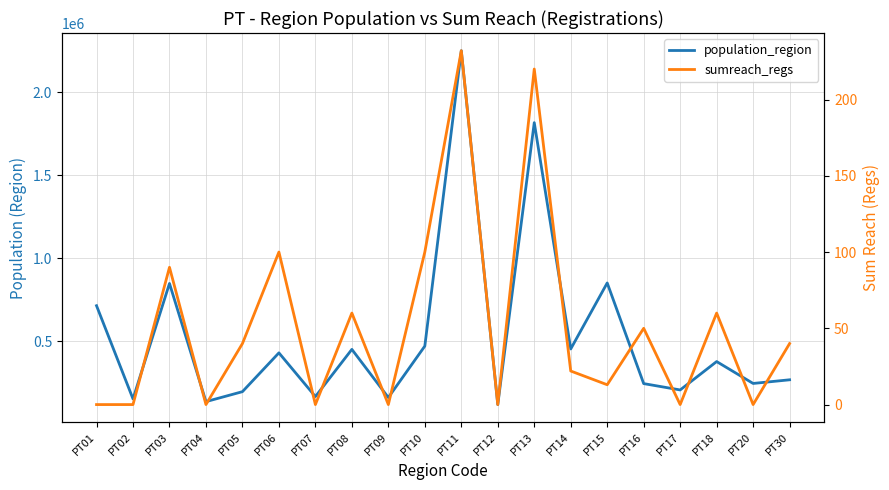

Count the number of data series in this chart.

2